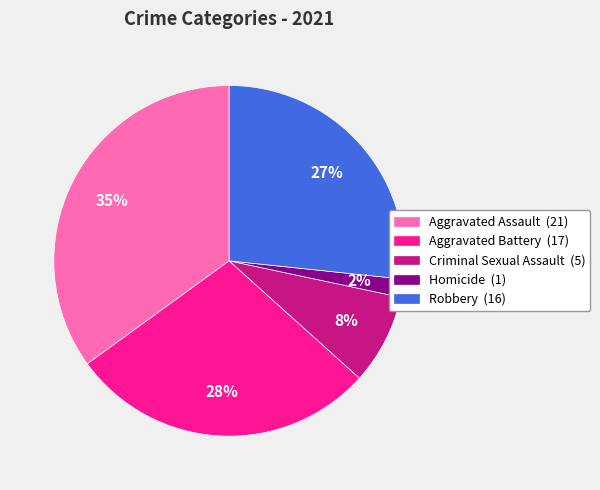

Rank the categories by value from lowest to highest.

Homicide, Criminal Sexual Assault, Robbery, Aggravated Battery, Aggravated Assault